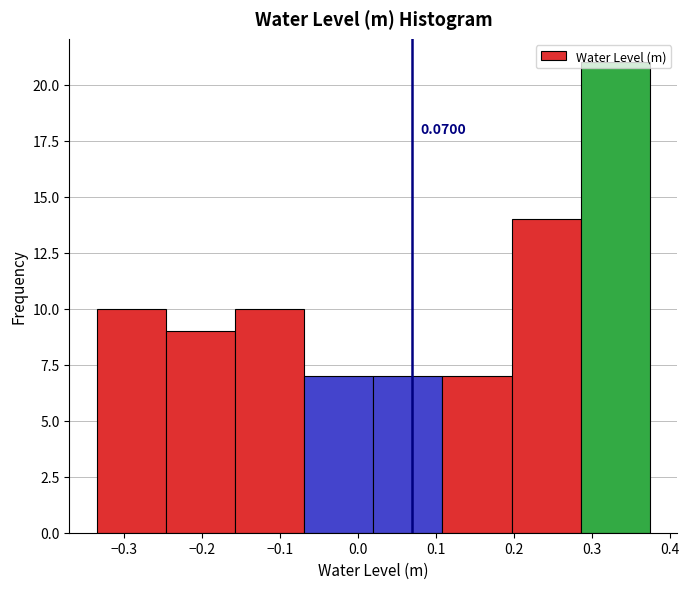

Which range on the x-axis has the tallest bar?

0.29 to 0.37